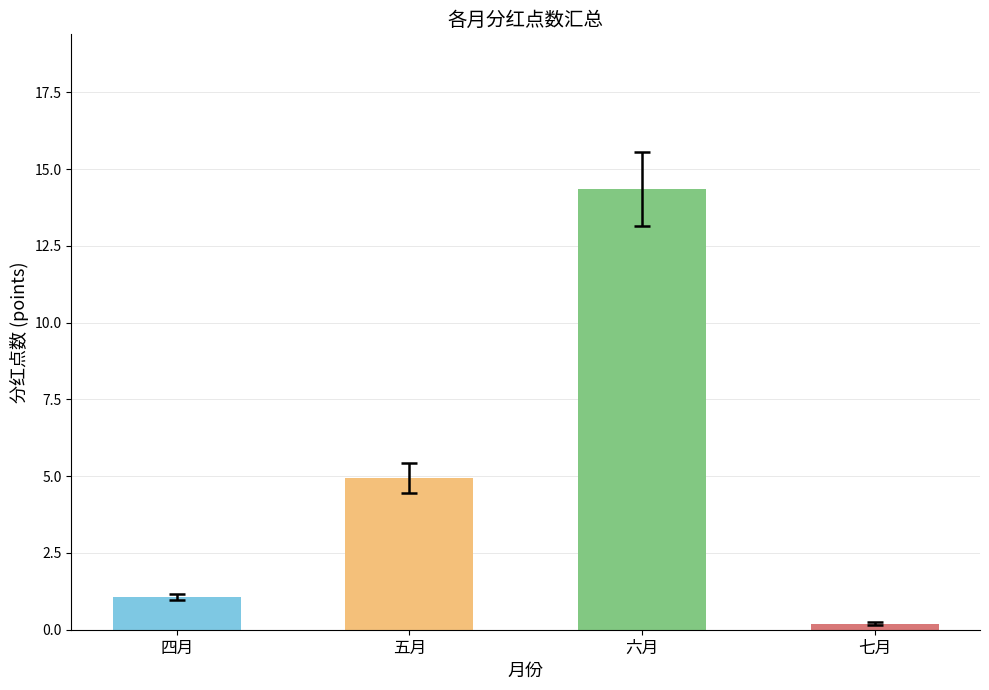

How many bars are there in total?

4